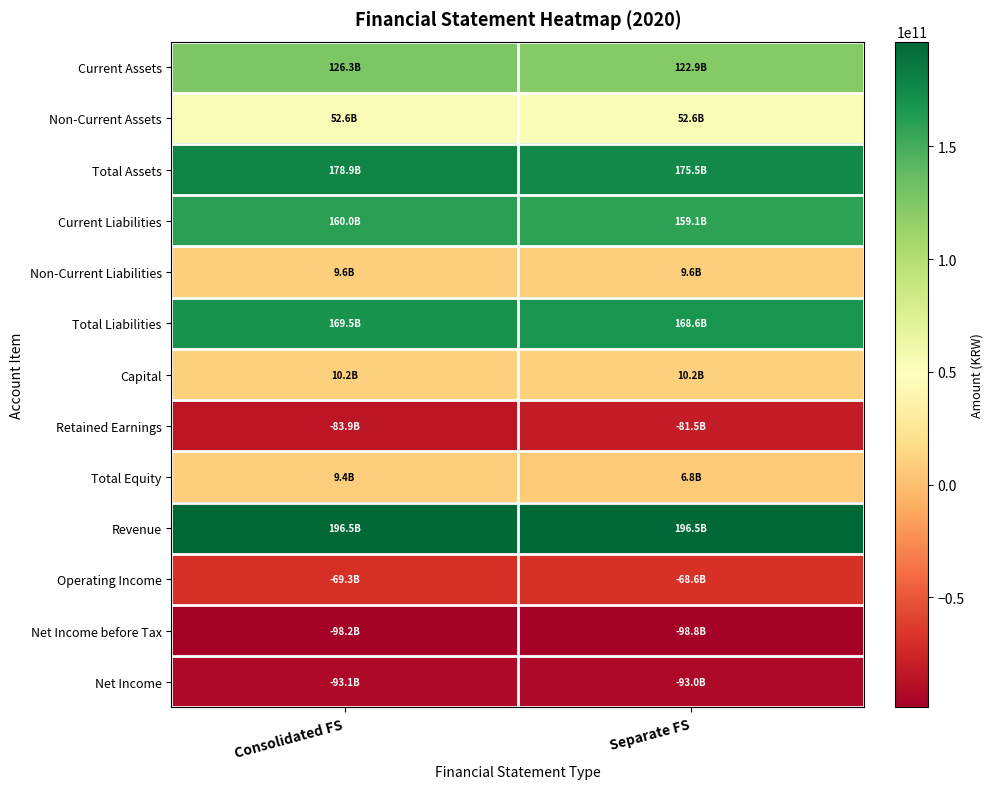

Reading left to right, transcribe all the data shown in this chart.

Current Assets: Consolidated FS=126297664225	Separate FS=122858244031
Non-Current Assets: Consolidated FS=52603630357	Separate FS=52610452256
Total Assets: Consolidated FS=178901294582	Separate FS=175468696287
Current Liabilities: Consolidated FS=159963114186	Separate FS=159078591091
Non-Current Liabilities: Consolidated FS=9564488496	Separate FS=9564488496
Total Liabilities: Consolidated FS=169527602682	Separate FS=168643079587
Capital: Consolidated FS=10189802500	Separate FS=10189802500
Retained Earnings: Consolidated FS=-83947683840	Separate FS=-81454343372
Total Equity: Consolidated FS=9373691900	Separate FS=6825616700
Revenue: Consolidated FS=196498598791	Separate FS=196498598791
Operating Income: Consolidated FS=-69270124008	Separate FS=-68562956089
Net Income before Tax: Consolidated FS=-98198996505	Separate FS=-98830461276
Net Income: Consolidated FS=-93061597904	Separate FS=-92993344345